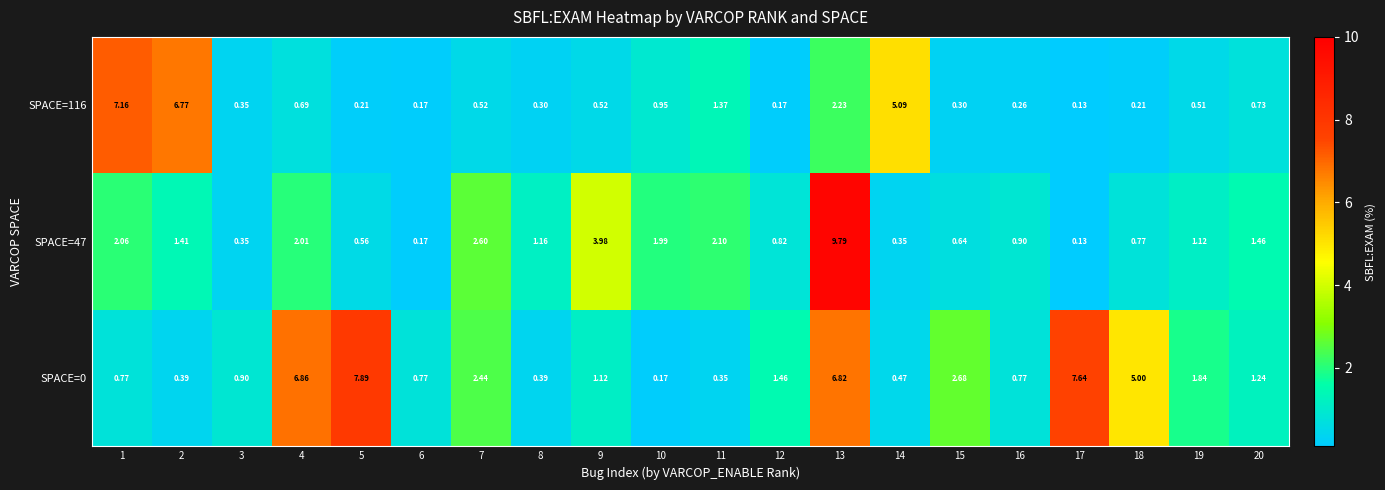

Is the value of SPACE=116 at 6 greater than the value of SPACE=47 at 14?

No